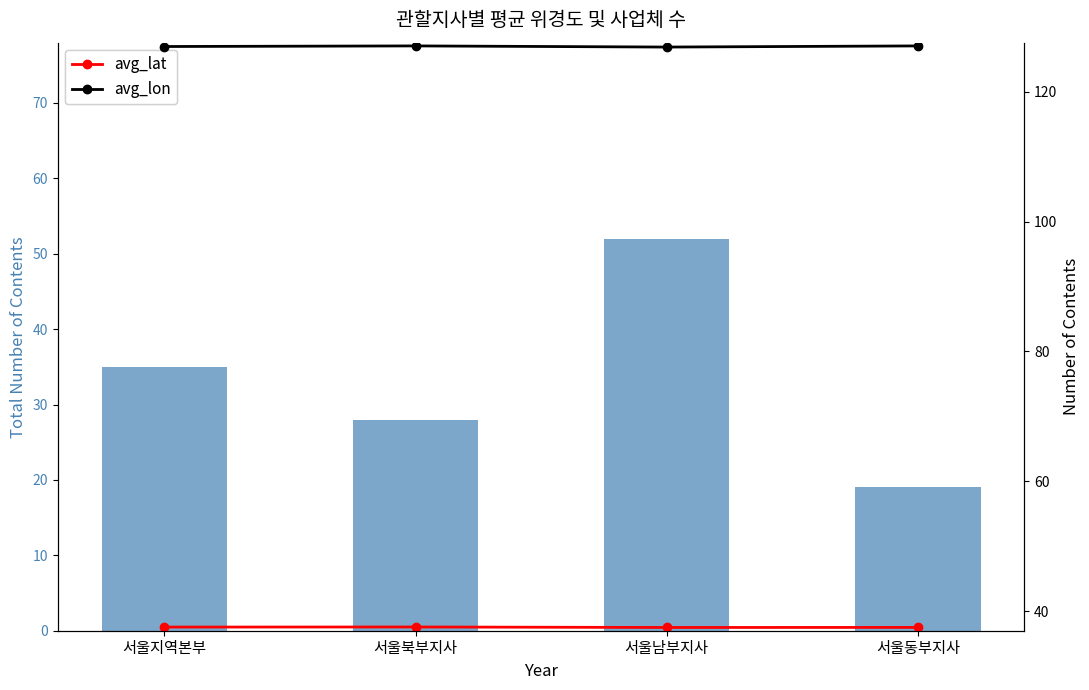

Which category has the highest value across all series?

서울북부지사